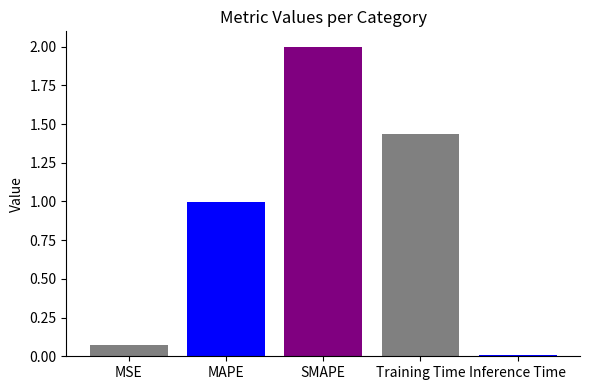

Is it true that the value at Training Time is 2.4?

False